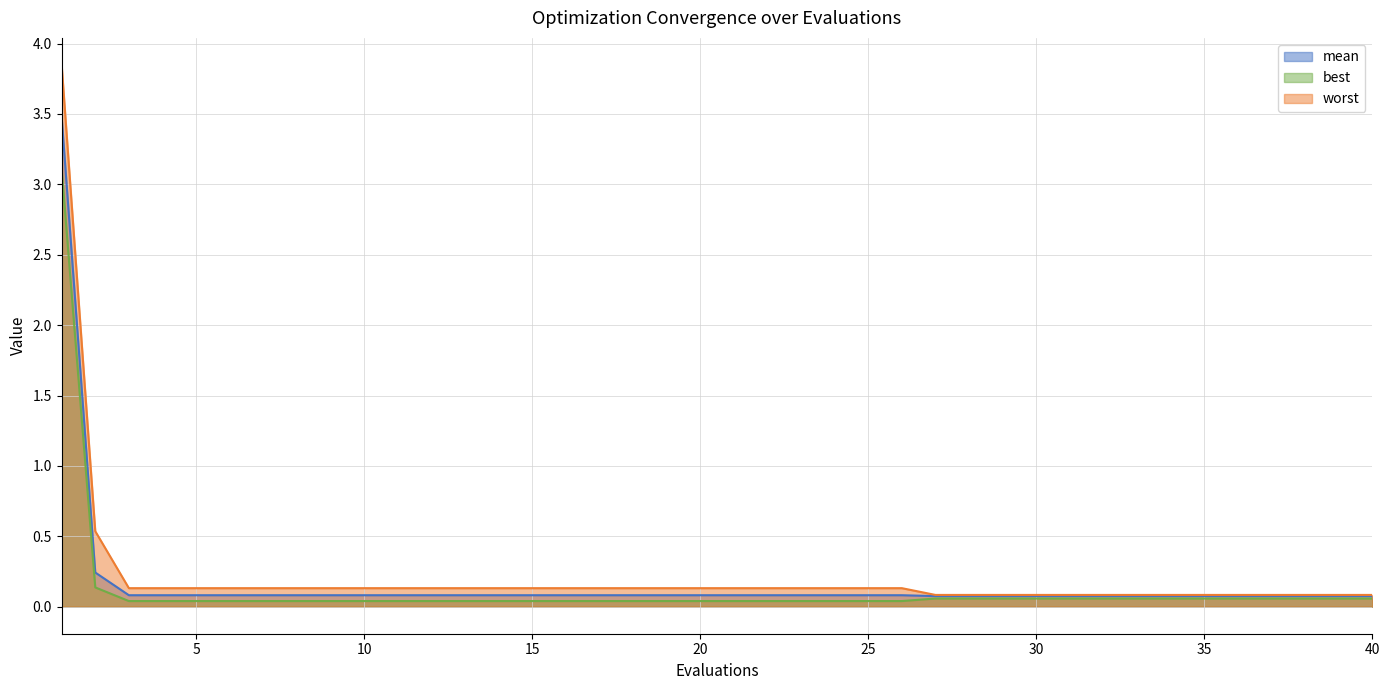

List the labels in order of mean value, smallest first.

27, 28, 29, 30, 31, 32, 33, 34, 35, 36, 37, 38, 39, 40, 3, 4, 5, 6, 7, 8, 9, 10, 11, 12, 13, 14, 15, 16, 17, 18, 19, 20, 21, 22, 23, 24, 25, 26, 2, 1